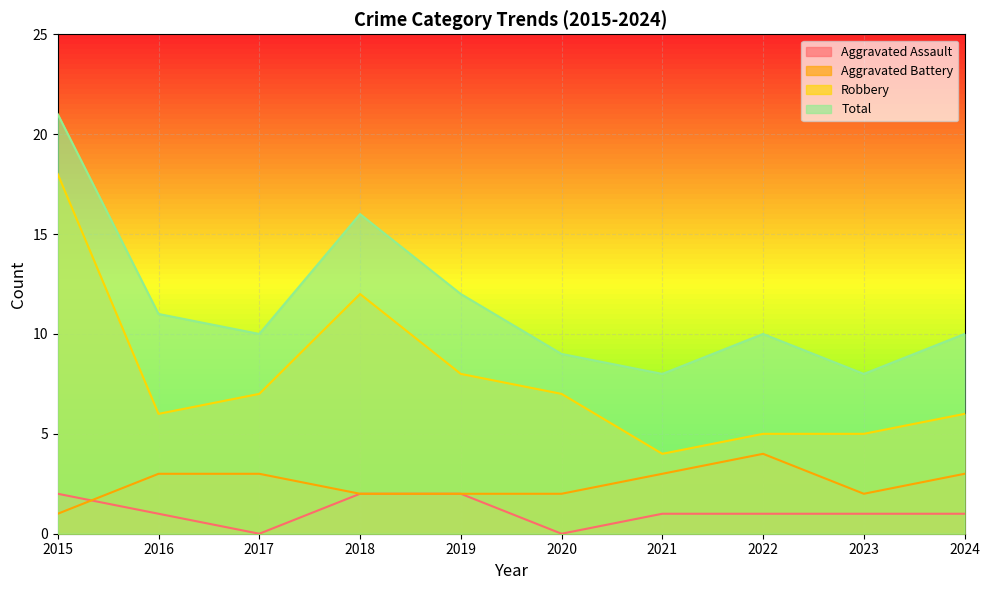

How many series are shown in this chart?

4